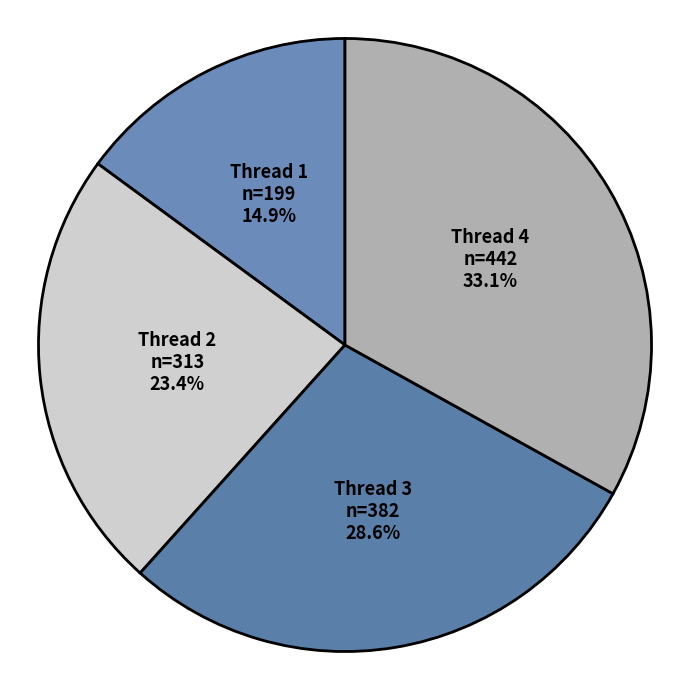

Is Thread 2 the majority of the pie?

No